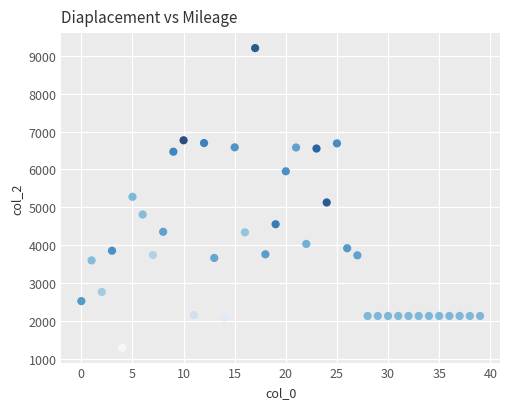

What is the range of Y values (max minus min)?

7914